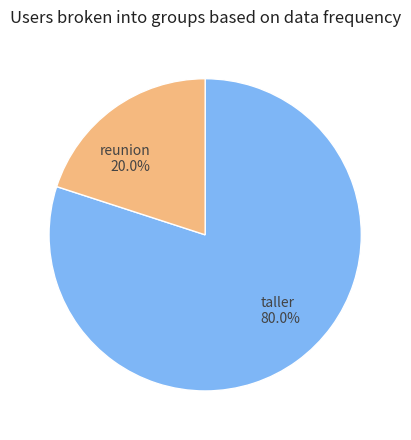

Rank the categories by value from highest to lowest.

taller, reunion